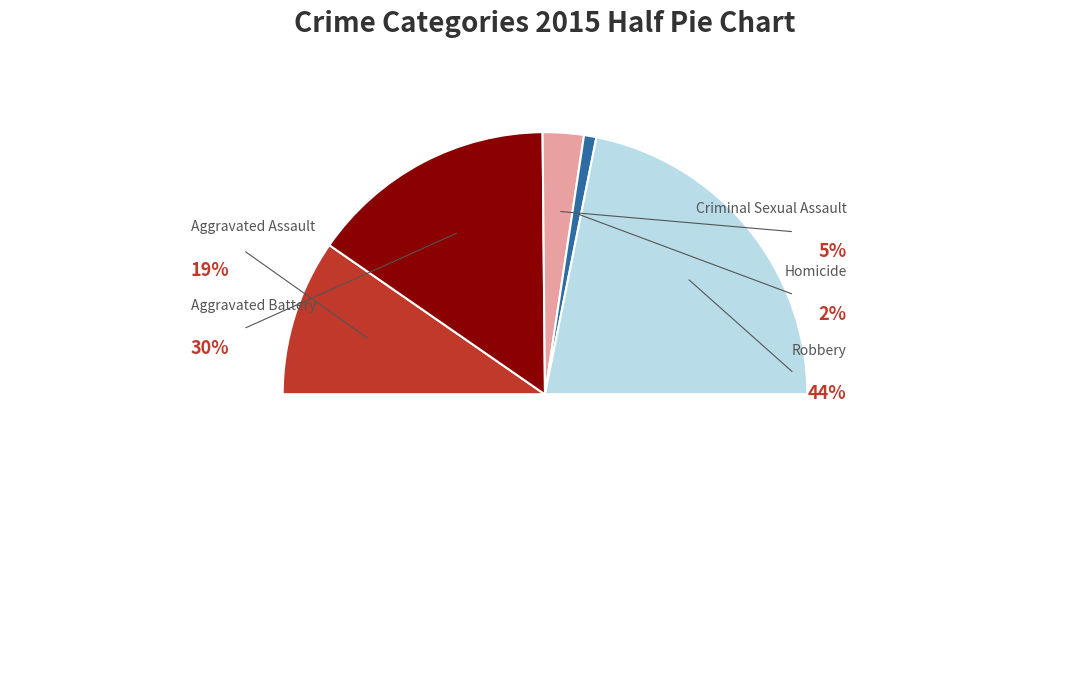

Is there a majority slice in this chart?

No